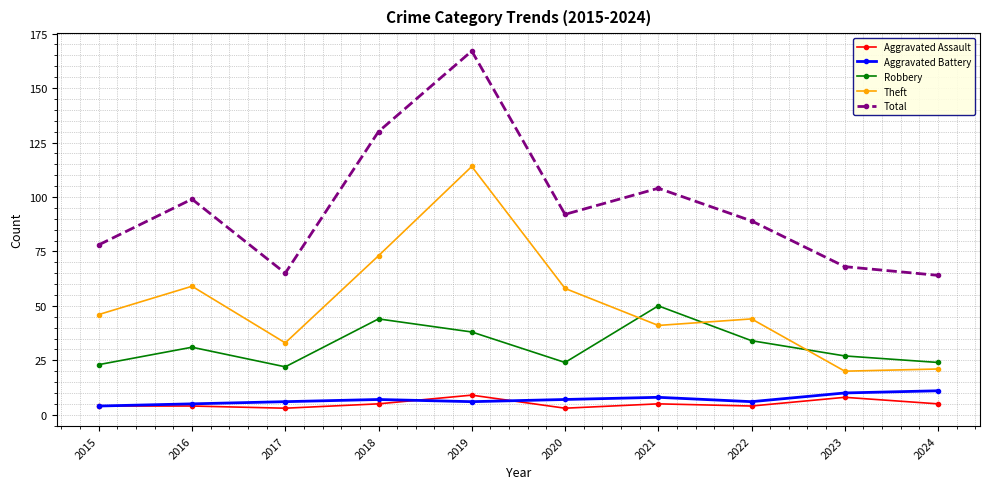

At which category does Theft reach its first local peak?

2016